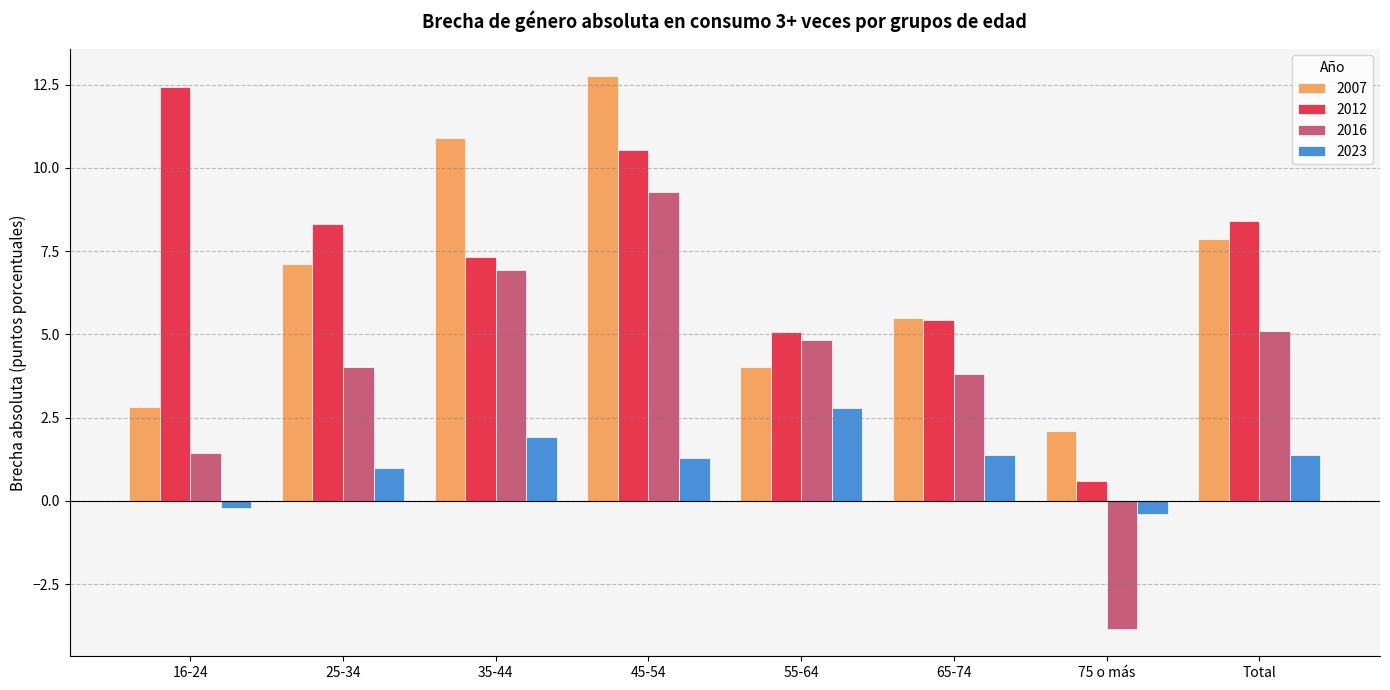

Are the bars horizontal?

No